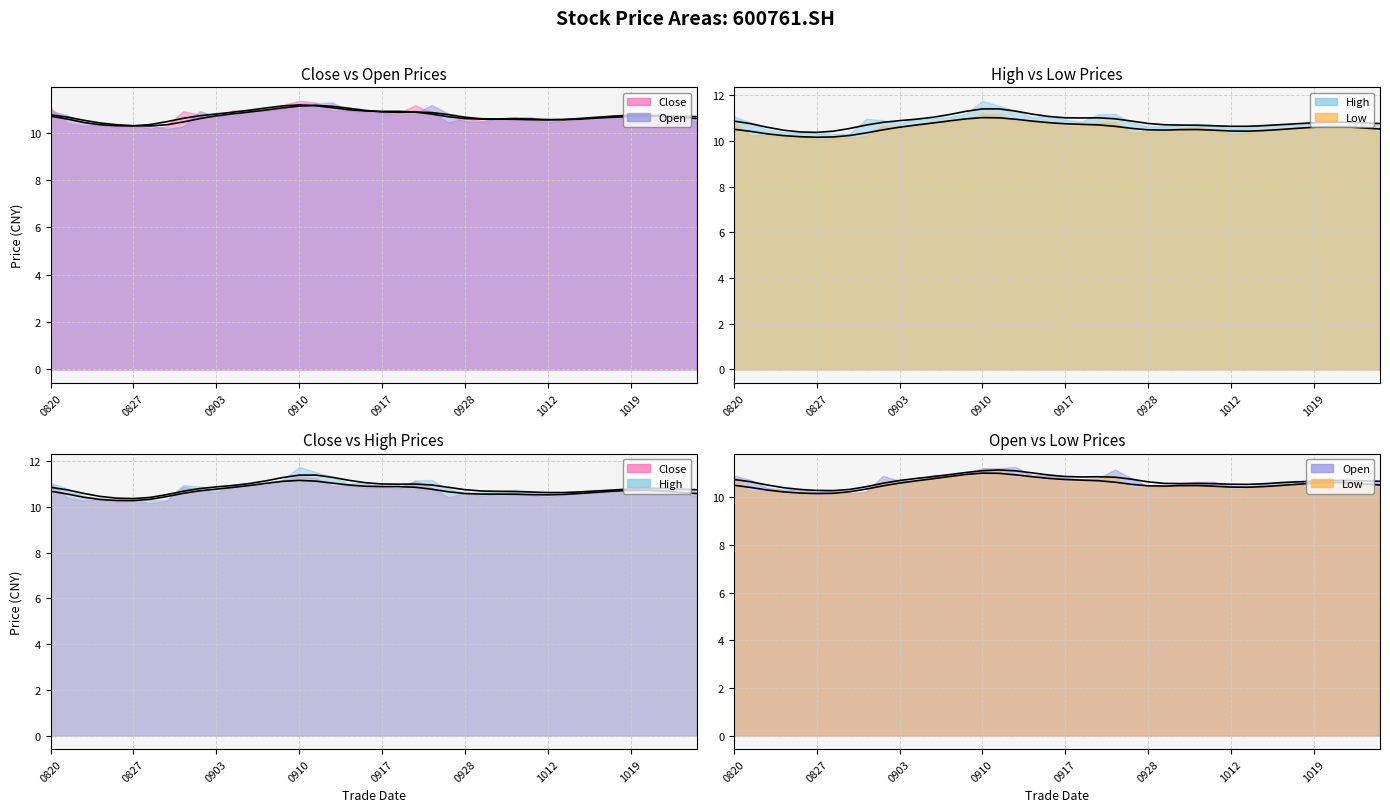

List the labels in order of high value, largest first.

20210910, 20210913, 20210914, 20210909, 20210924, 20210923, 20210916, 20210820, 20210908, 20210915, 20210907, 20210906, 20210901, 20210917, 20210902, 20211021, 20211020, 20210922, 20211019, 20210823, 20210927, 20211022, 20210903, 20211008, 20211015, 20210930, 20211011, 20211014, 20211018, 20211025, 20210929, 20210928, 20211013, 20211012, 20210824, 20210825, 20210826, 20210827, 20210831, 20210830